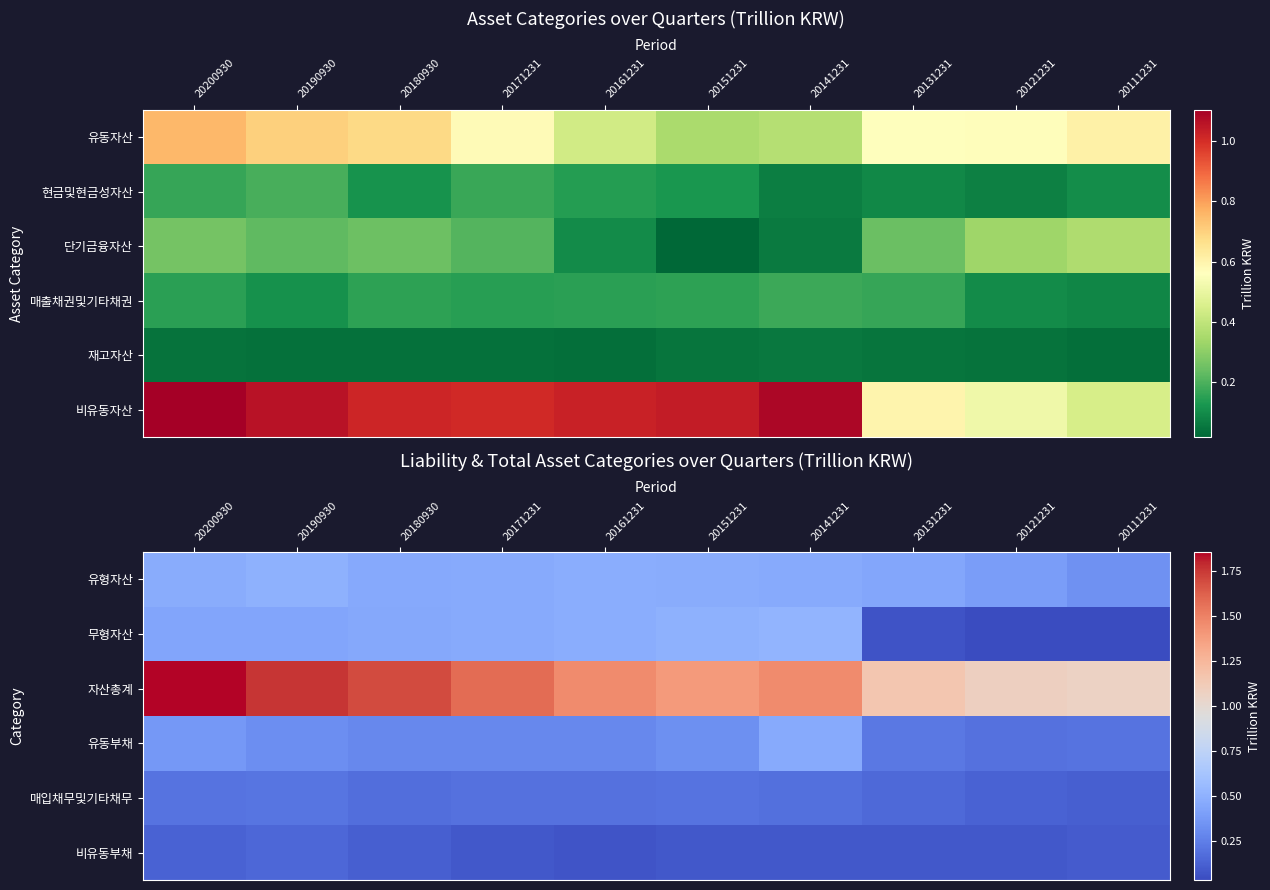

What is the difference between the maximum and minimum values in the 매입채무및기타채무 series?

0.1